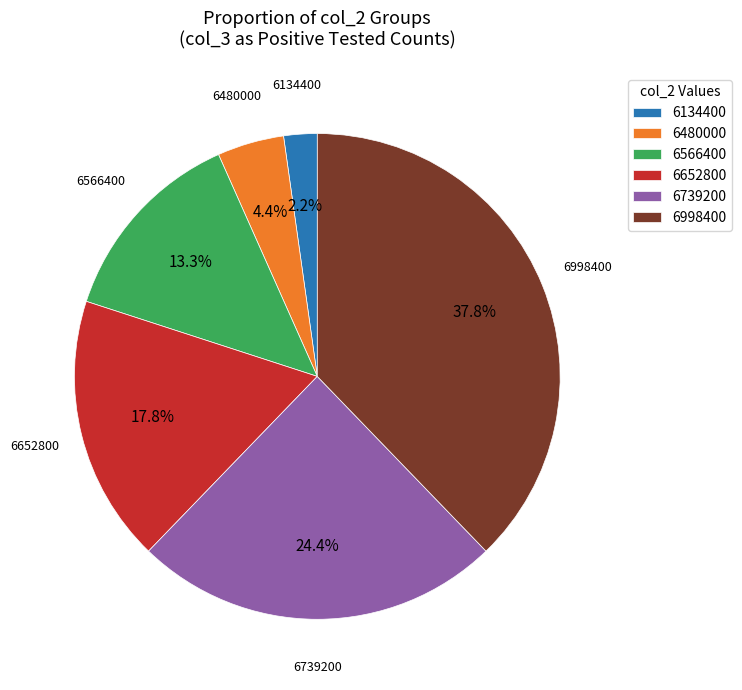

Which slice is the smallest?

6134400